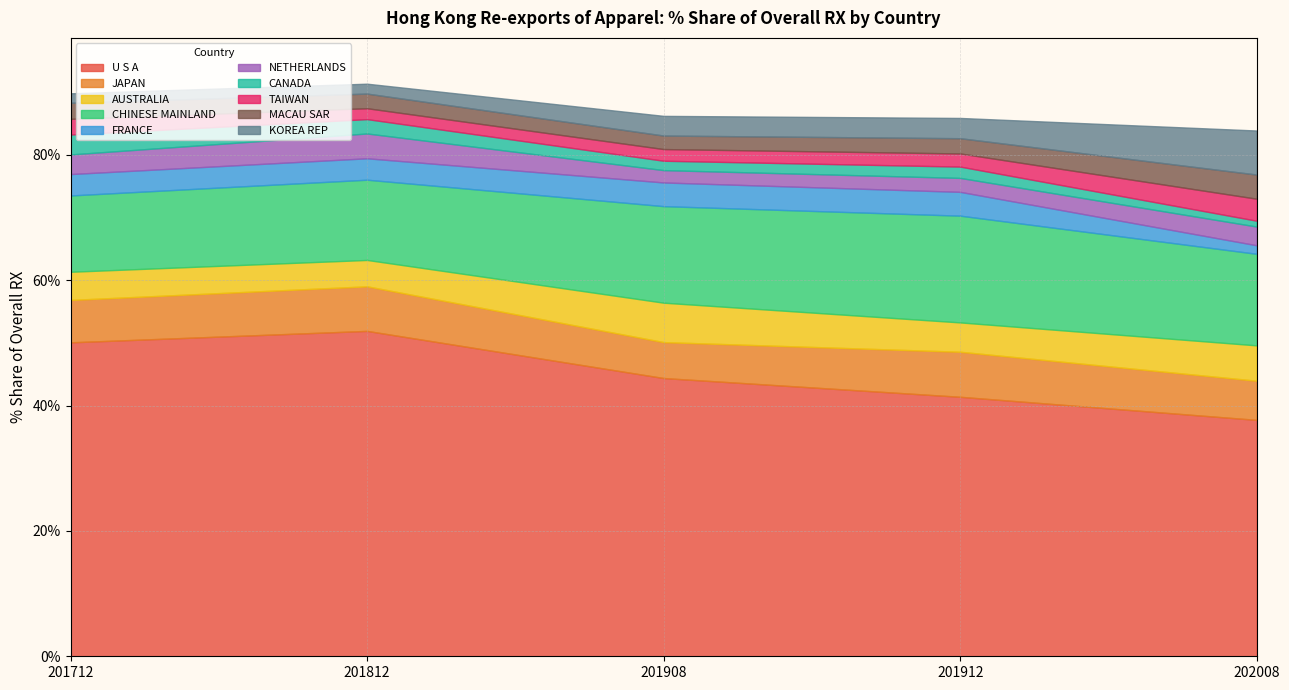

True or false: 201812 % Share has a value of 1.7 at TAIWAN.

True